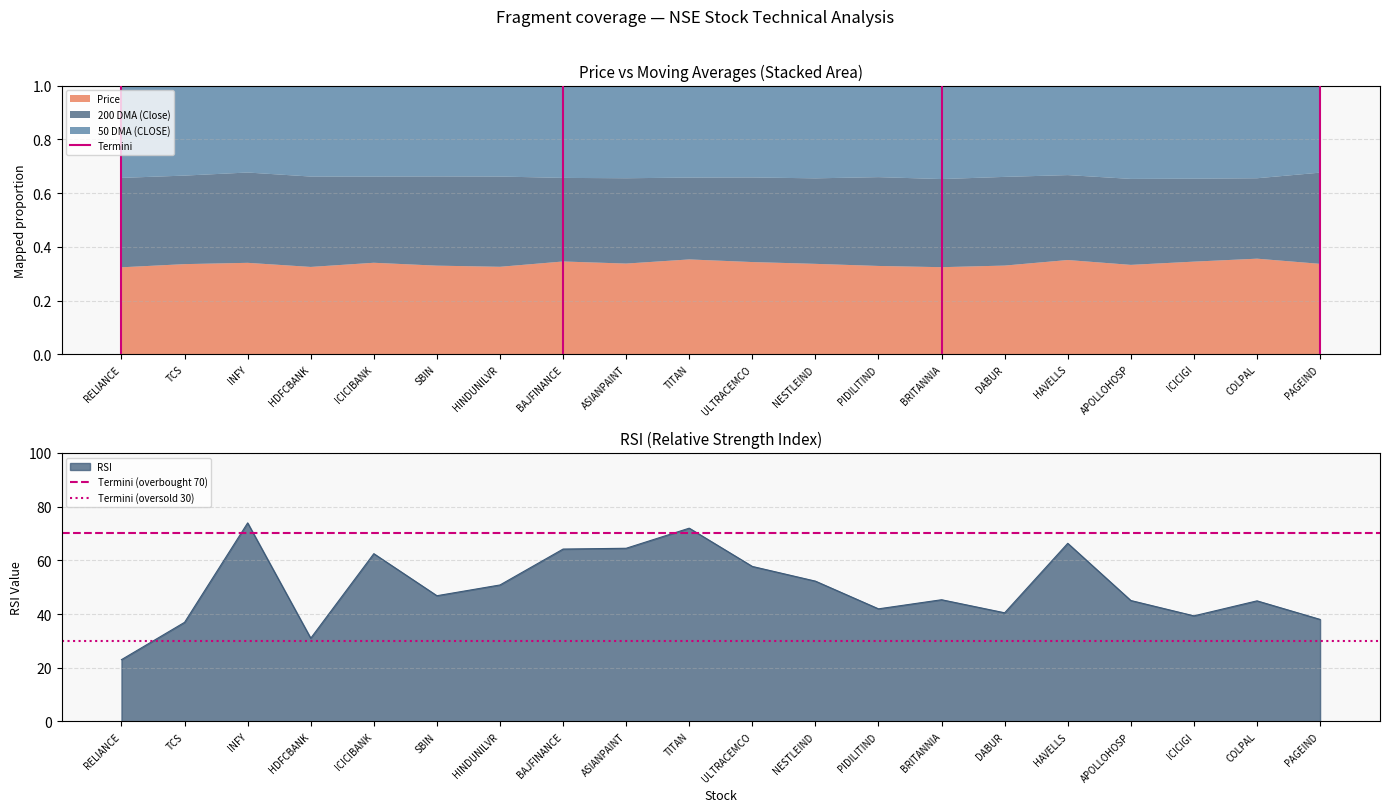

What is the lowest value of the RSI series?

23.0